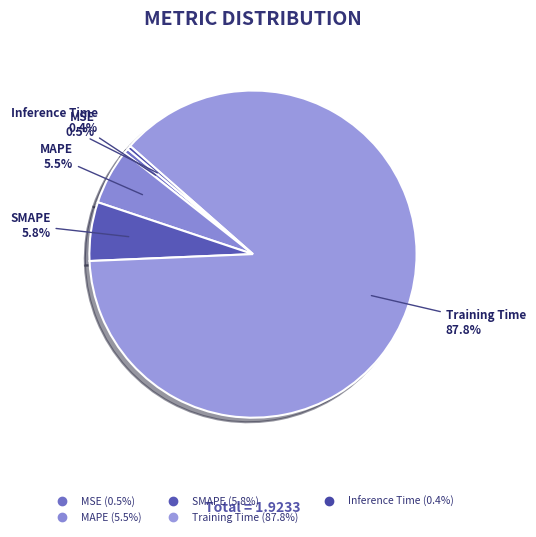

How many slices are in this pie chart?

5